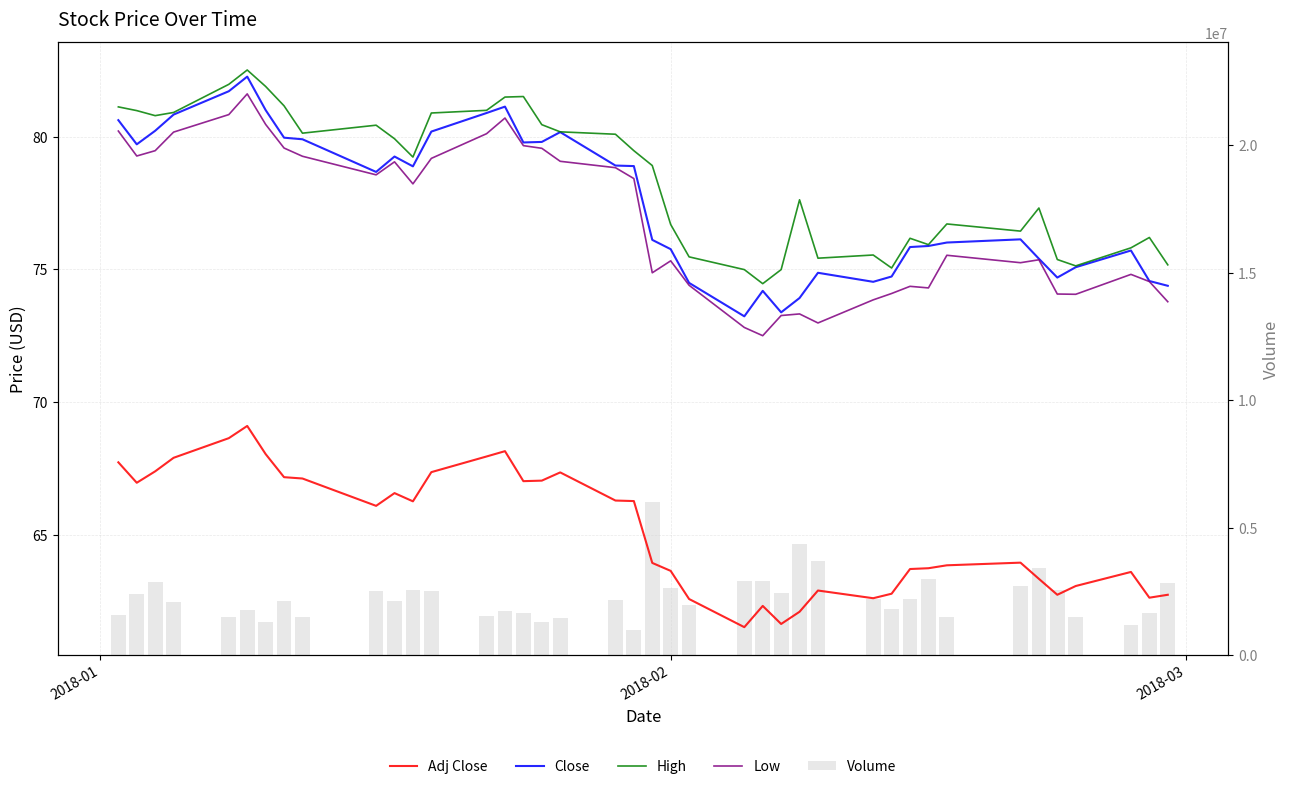

Read the Adj Close value at 2018-02.

63.6